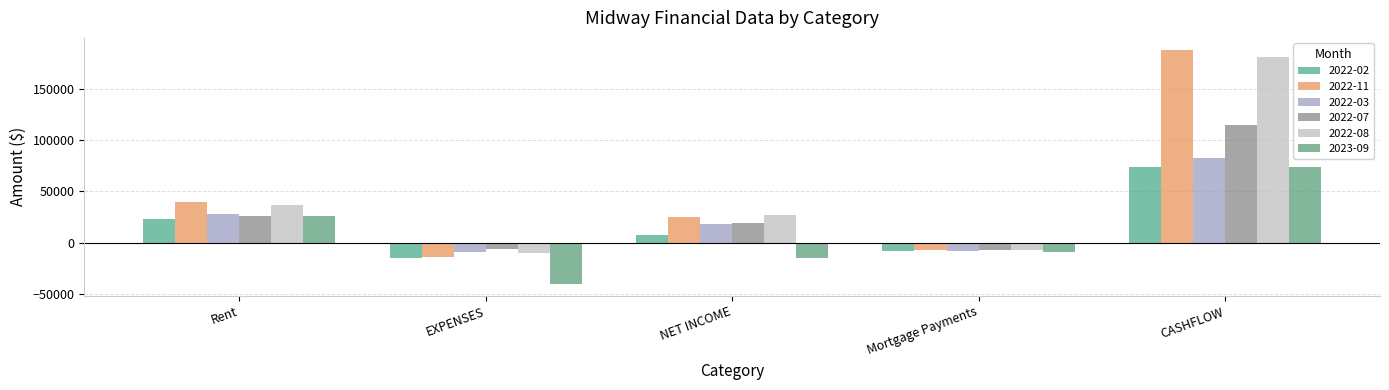

At which category is the sum across all series the highest?

CASHFLOW